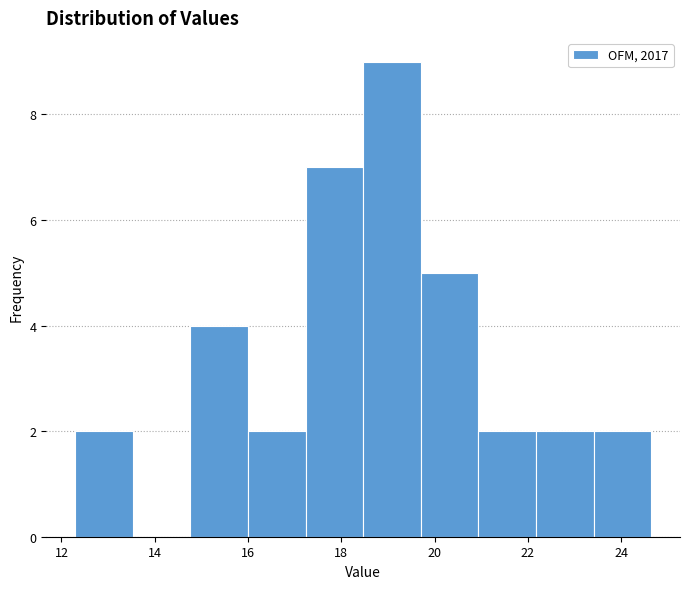

Which range on the x-axis has the tallest bar?

18.4 to 19.8